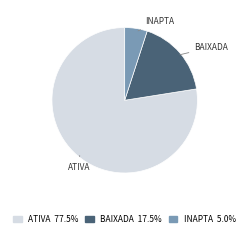

Does any single category account for the majority?

Yes